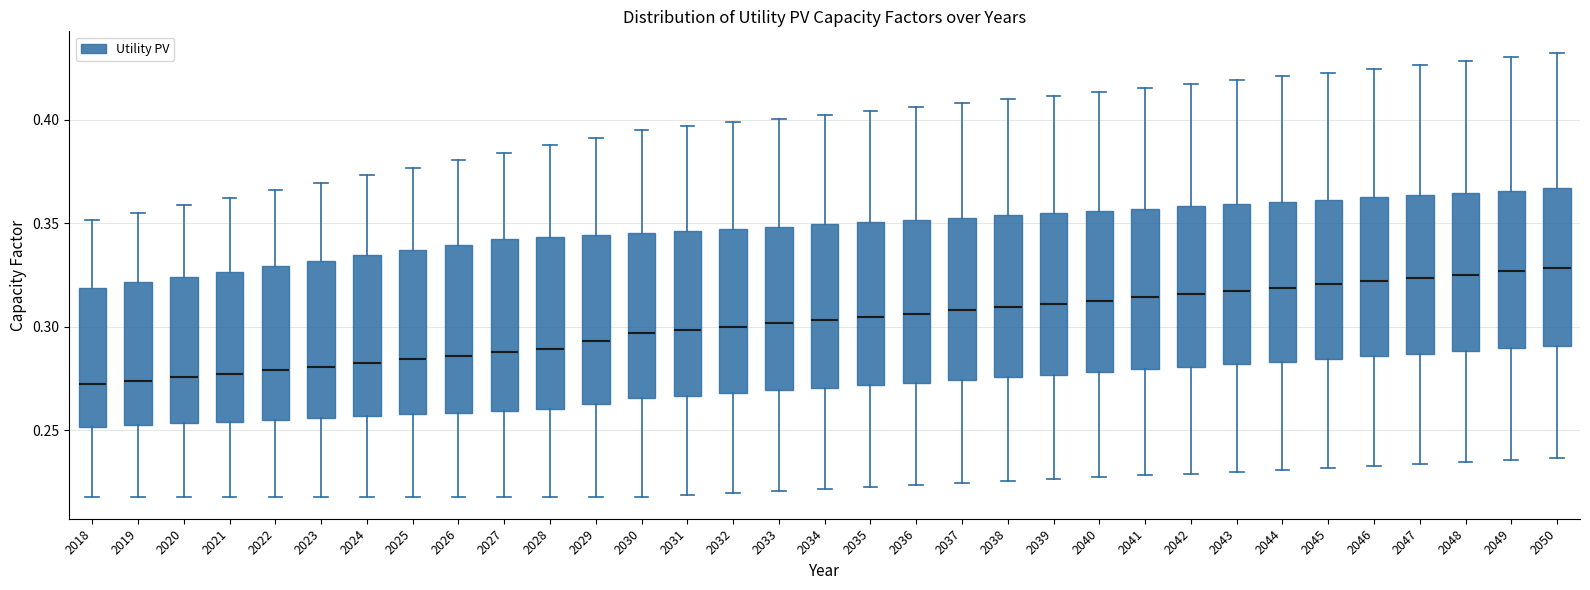

Where does the upper whisker of the box at x = 2035 end on the y-axis? The values are not printed on the chart, so give them approximately, as read against the axis.

0.405